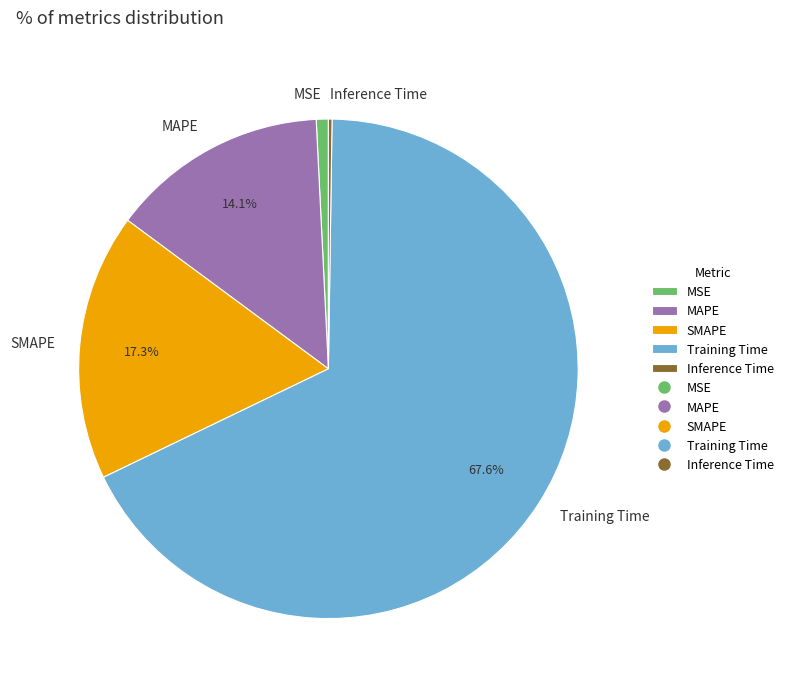

To the nearest percent, what is the difference between the largest and smallest slice percentages?

67%